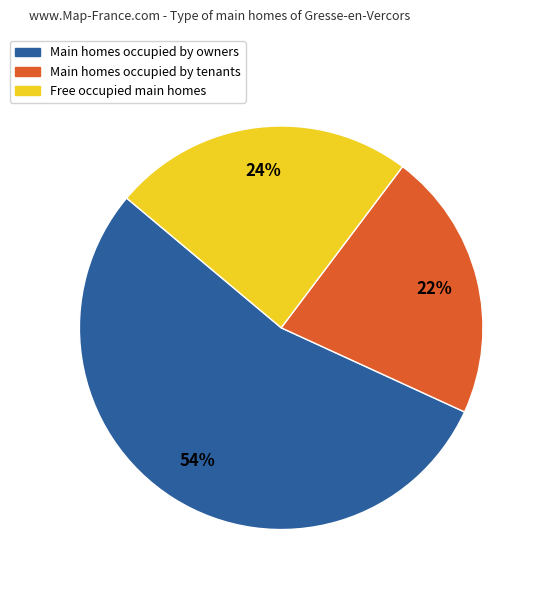

Is there a majority slice in this chart?

Yes